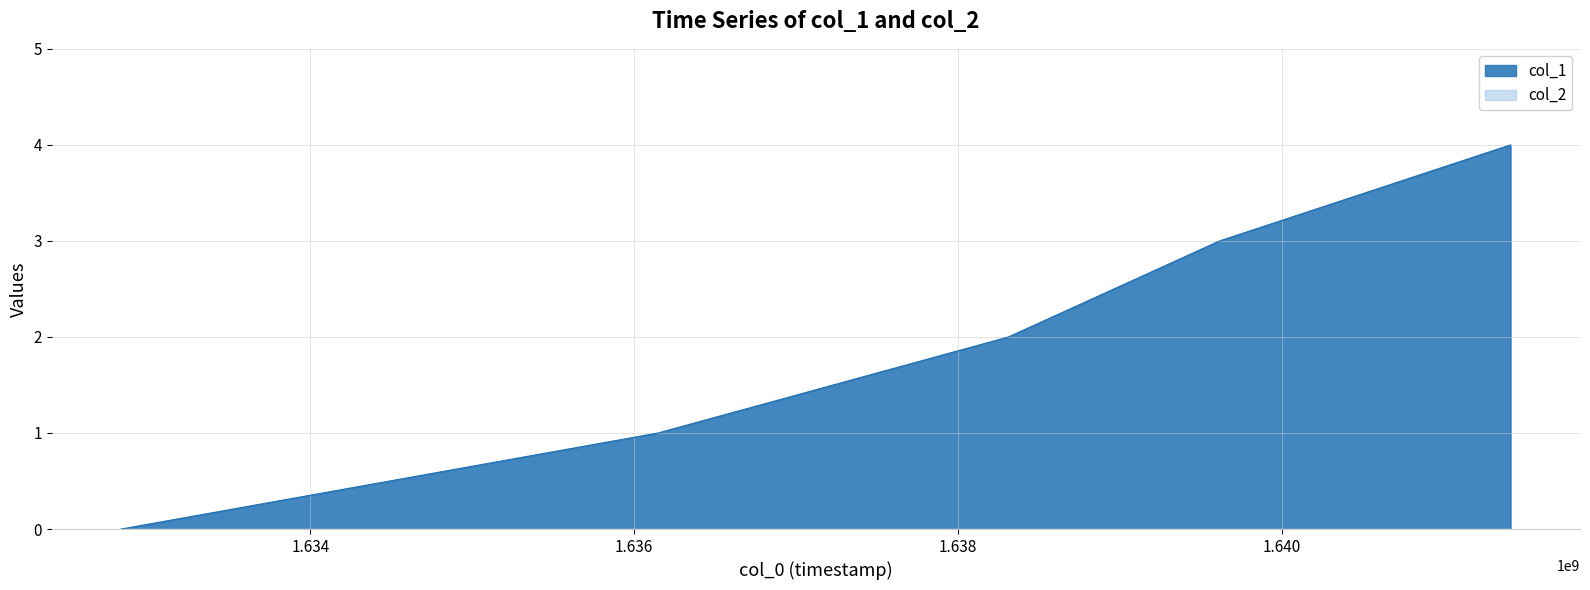

Which label corresponds to the smallest value in the chart?

1632832993